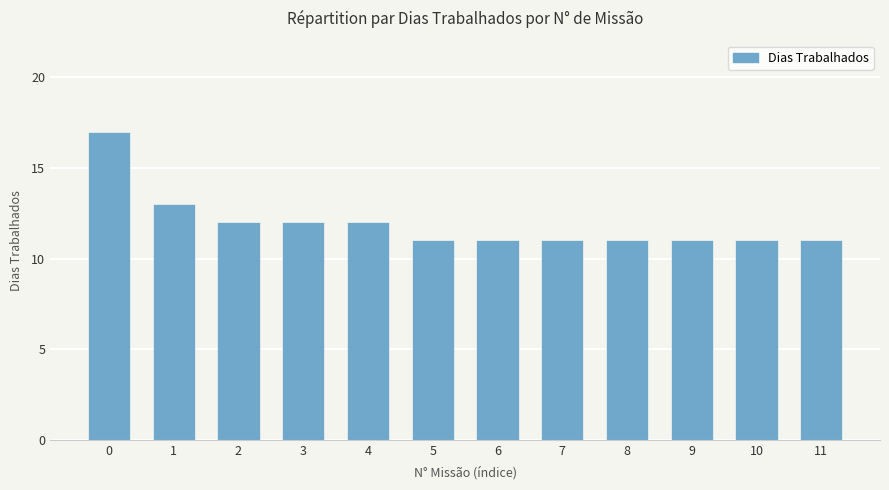

How many bars are there in total?

12